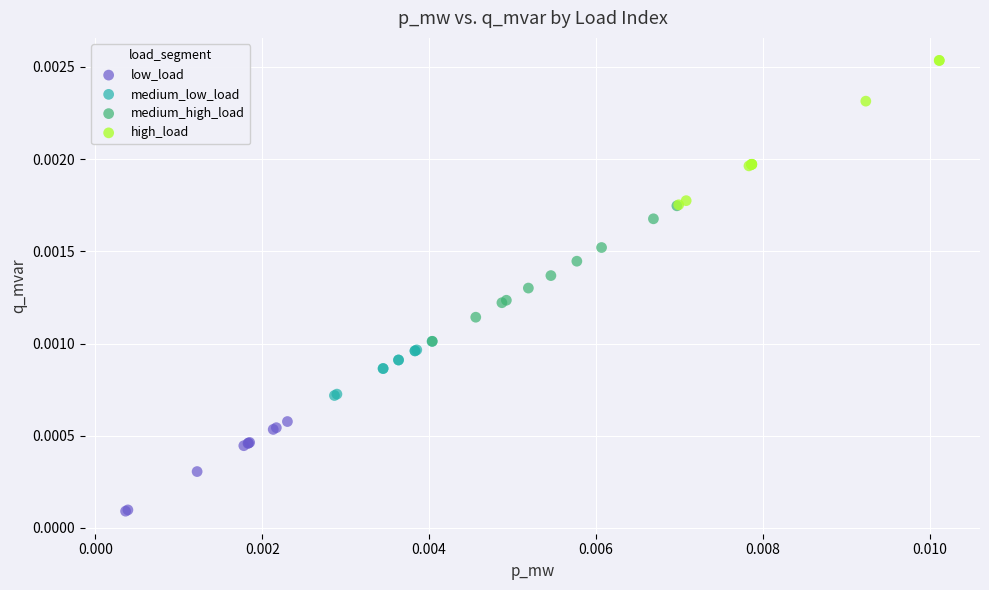

Which series contains the lowest Y value?

low_load